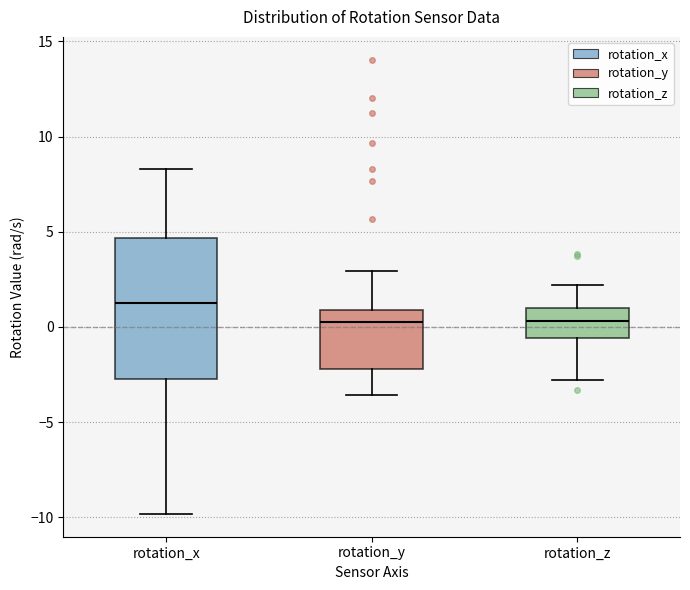

Reading left to right, read every box against the y-axis: the position of its median line, the range the box covers, and the ends of its whiskers. The values are not printed on the chart, so give them approximately, as read against the axis.

rotation_x: median 1.5, box -2.5 to 4.5, whiskers -10.0 to 8.5
rotation_y: median 0.5, box -2.0 to 1.0, whiskers -3.5 to 3.0
rotation_z: median 0.5, box -0.5 to 1.0, whiskers -3.0 to 2.0